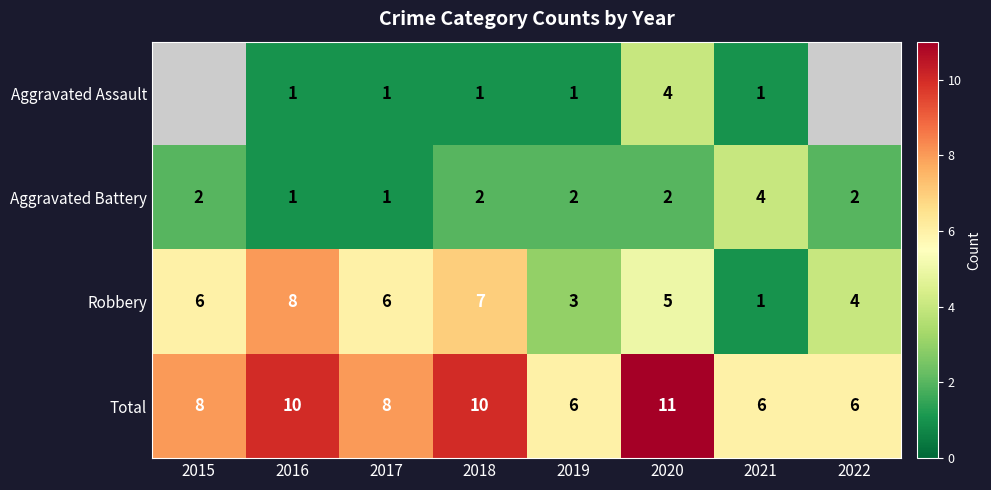

Read the Robbery value at 2015.

6